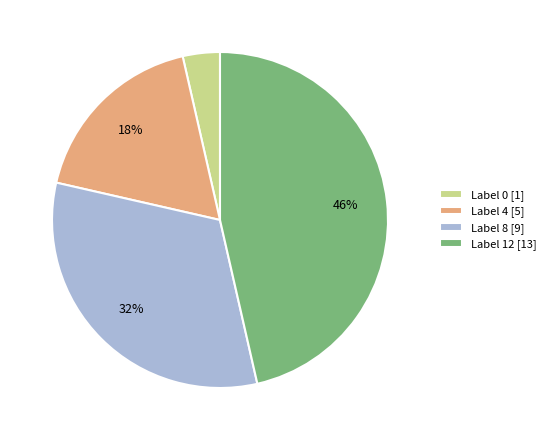

To the nearest percent, what portion does Label 0 [1] represent?

4%